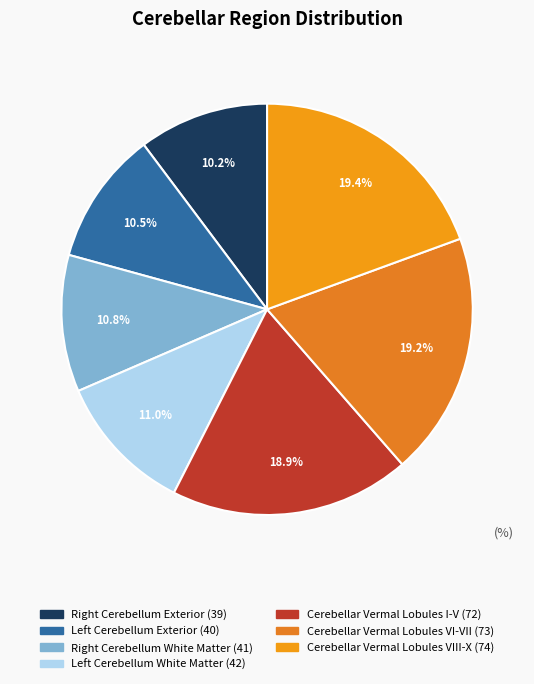

How many slices are in this pie chart?

7